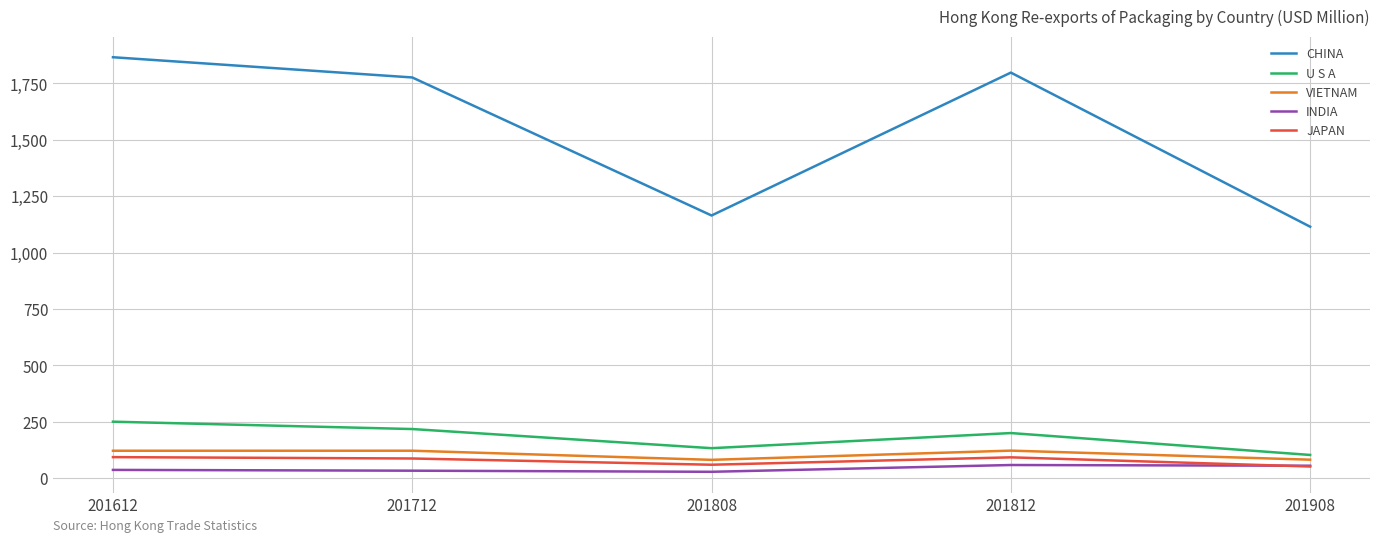

At which category is the sum across all series the highest?

201612